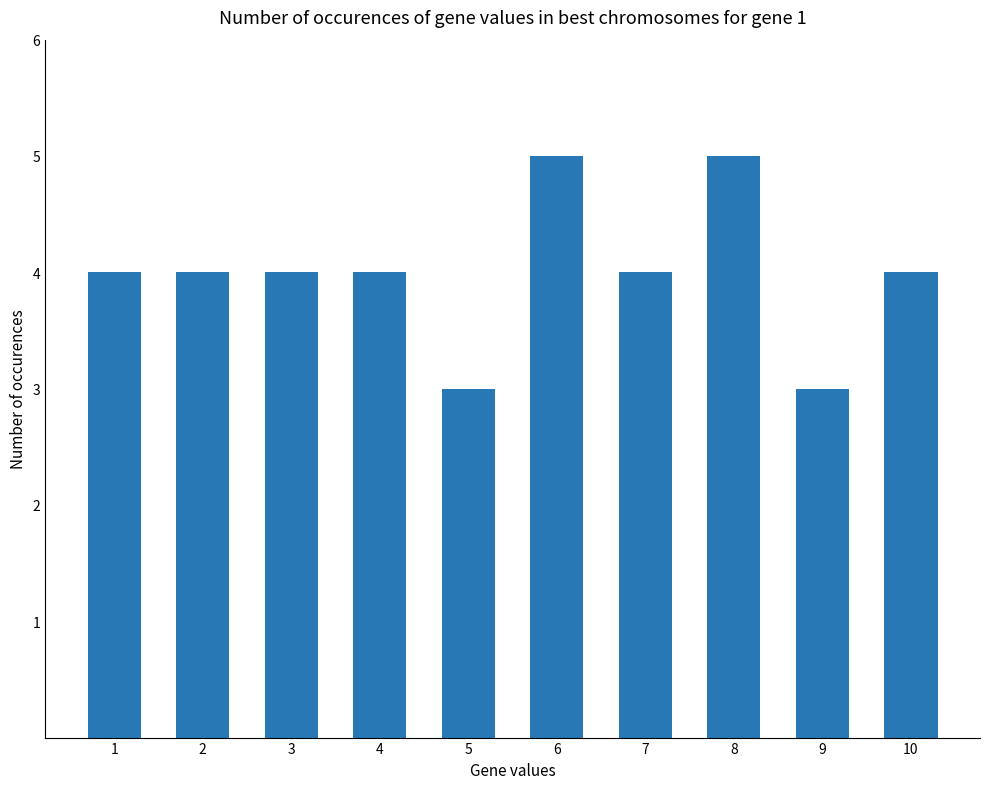

Is it true that the value at 3 is 1?

False